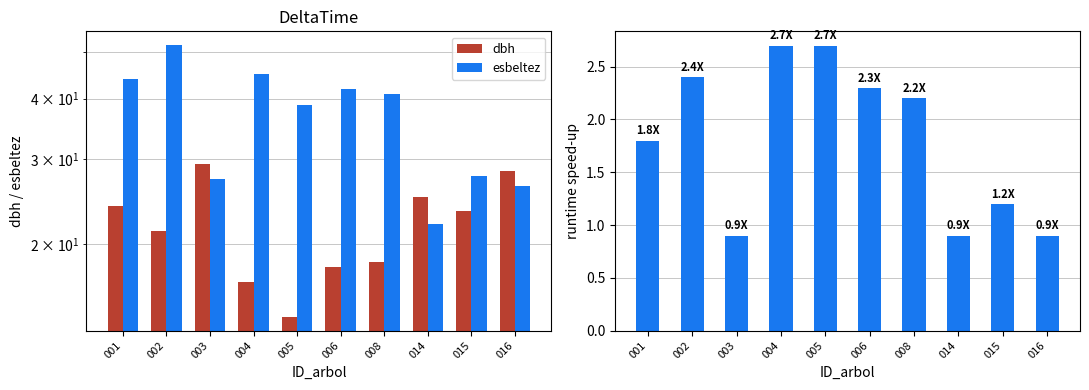

Is it true that dbh equals 25.0 at 014?

True